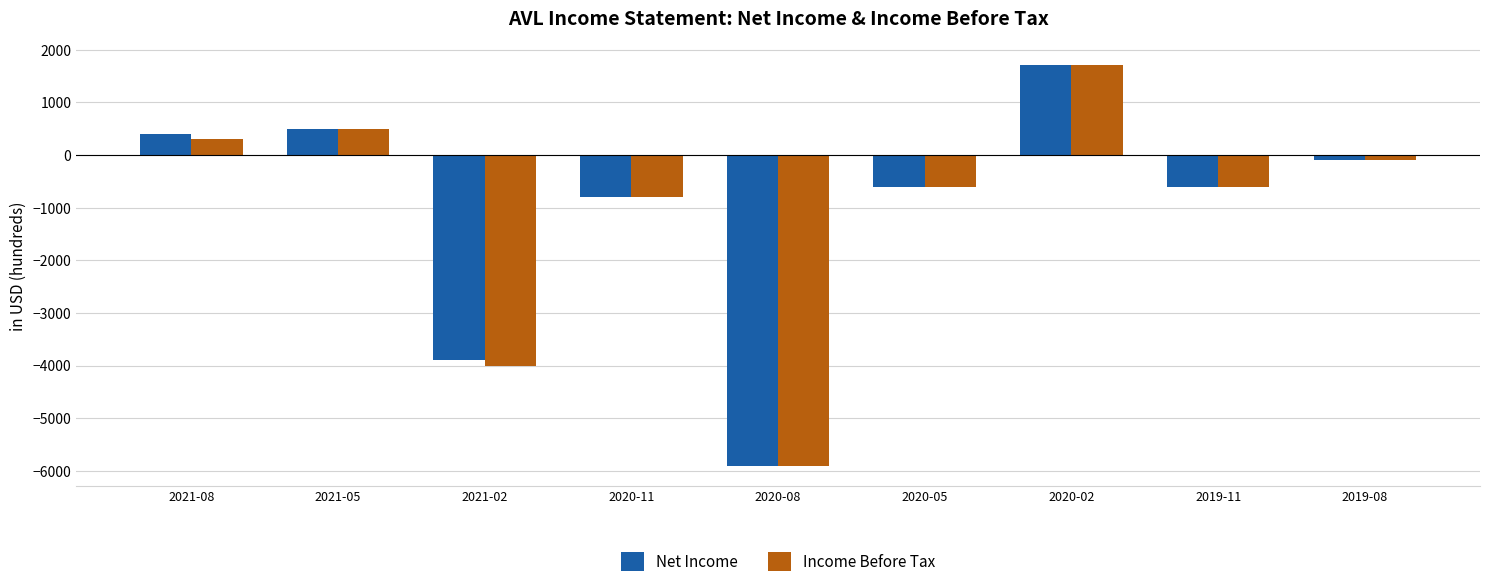

True or false: Net Income has a value of -600 at 2020-05.

True